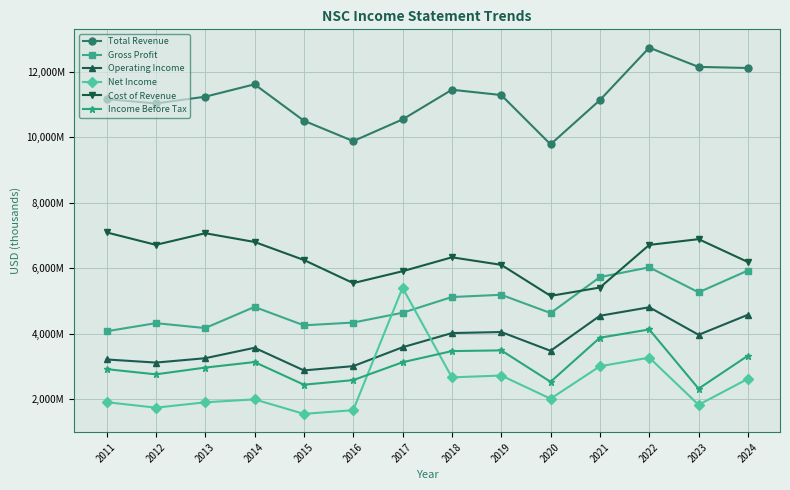

At which category does Cost of Revenue reach its first local valley?

2012